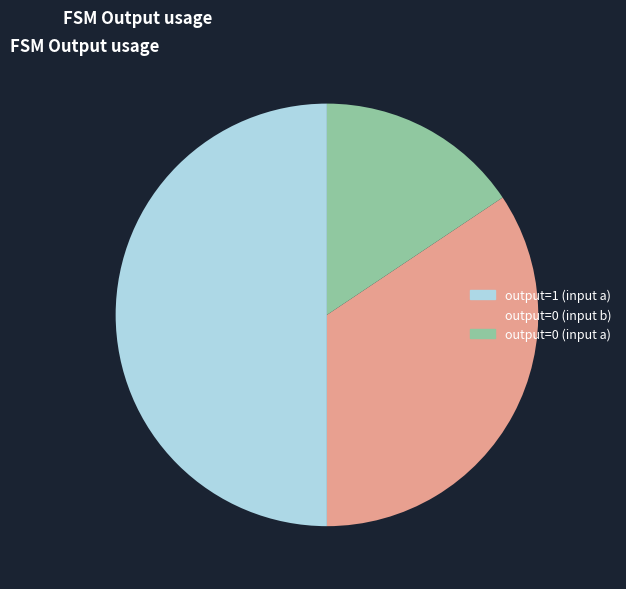

Do output=0 (input b) and output=1 (input a) together represent more than half of the pie?

Yes